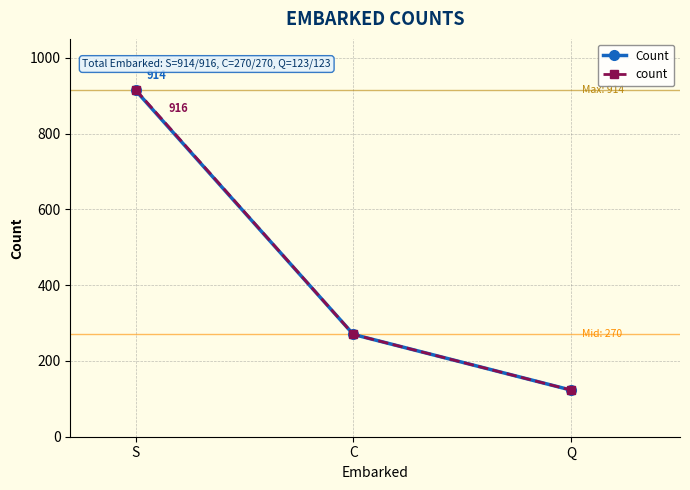

What is the average value of the Count series?

436